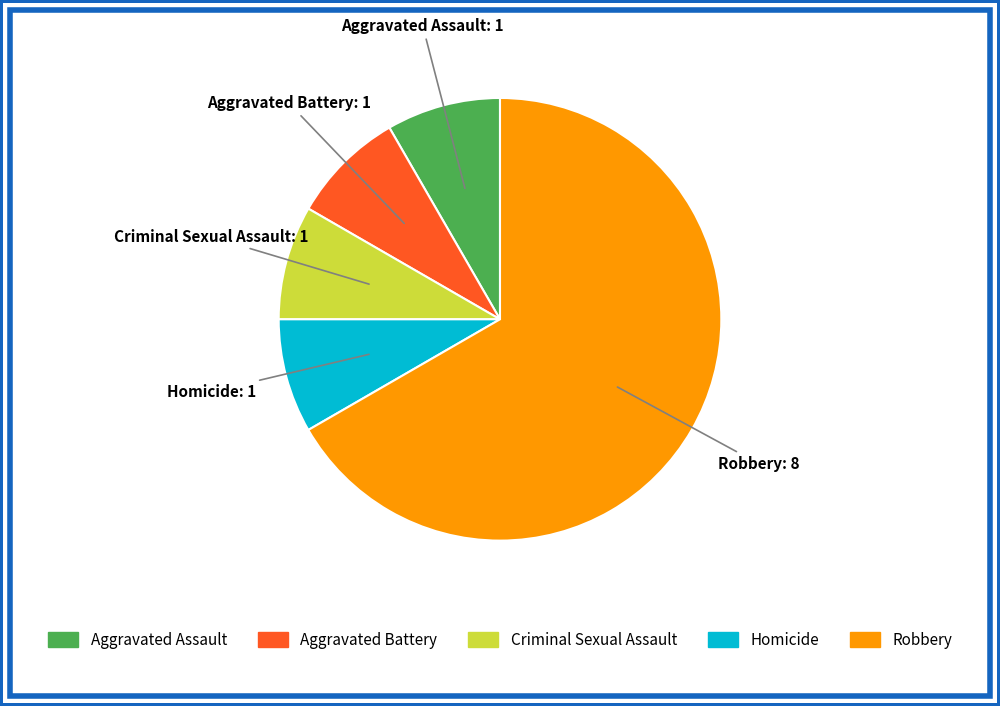

True or false: Aggravated Battery accounts for 1% of the total.

False